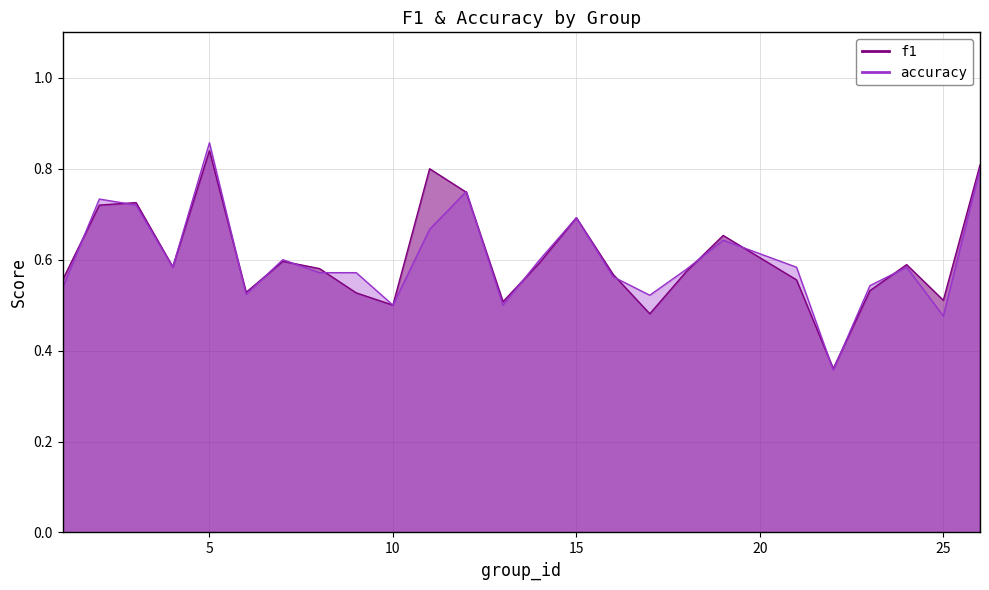

What is the value of the f1 point at the 8th from the left?

0.6